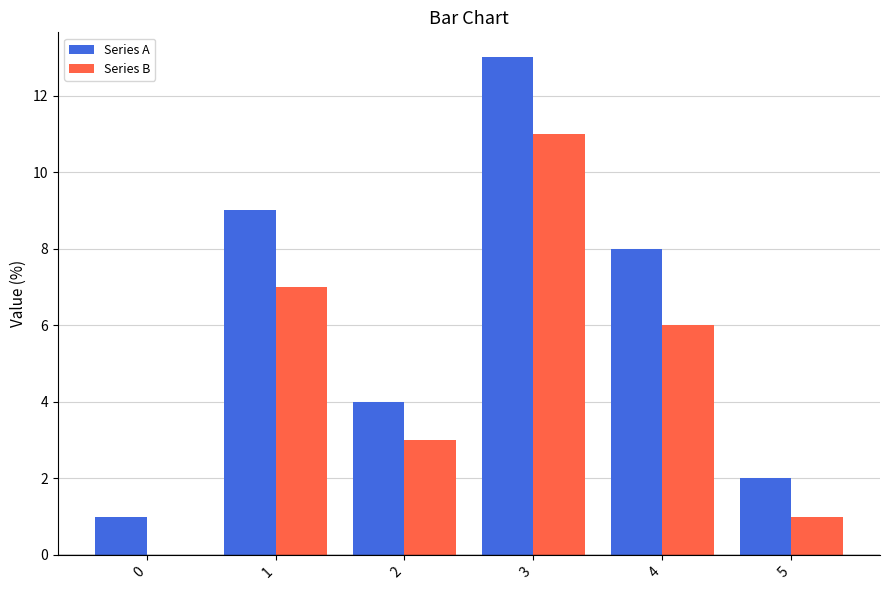

Between 1 and 2, which series saw the biggest shift?

Series A